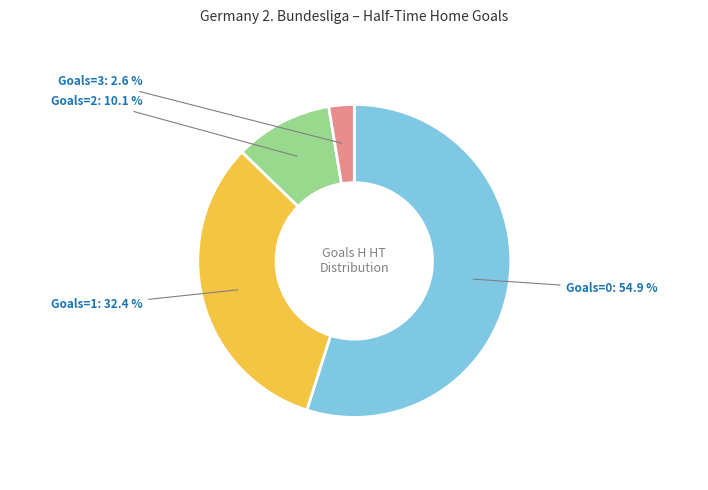

Is there any slice that represents more than half of the pie?

Yes